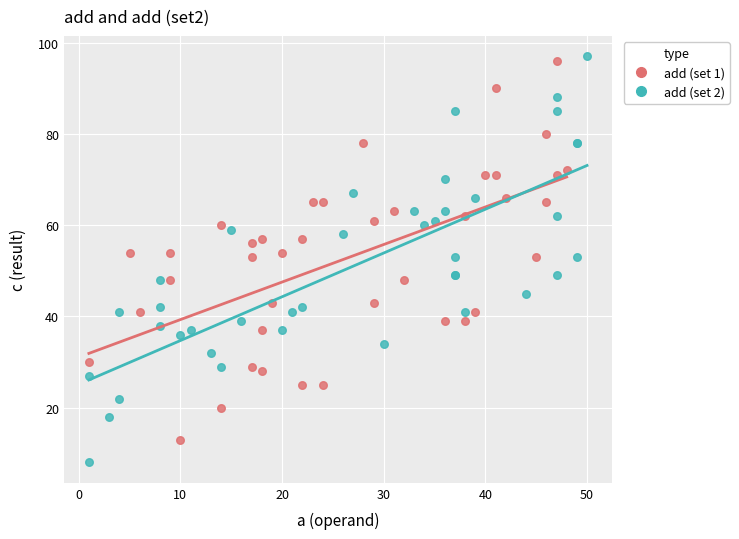

Which series contains the lowest Y value?

add (set 2)